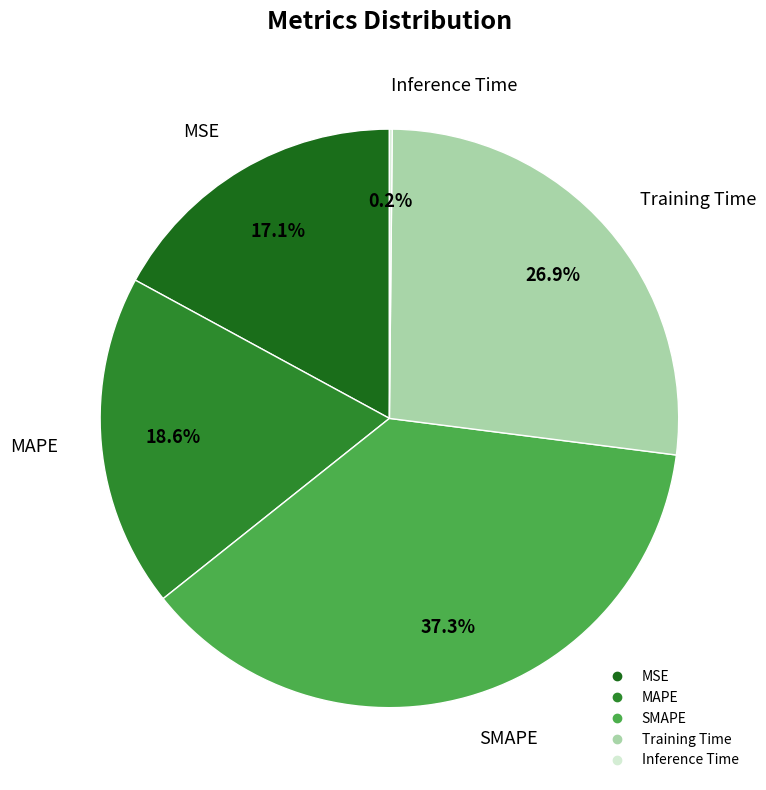

Does any single category account for the majority?

No